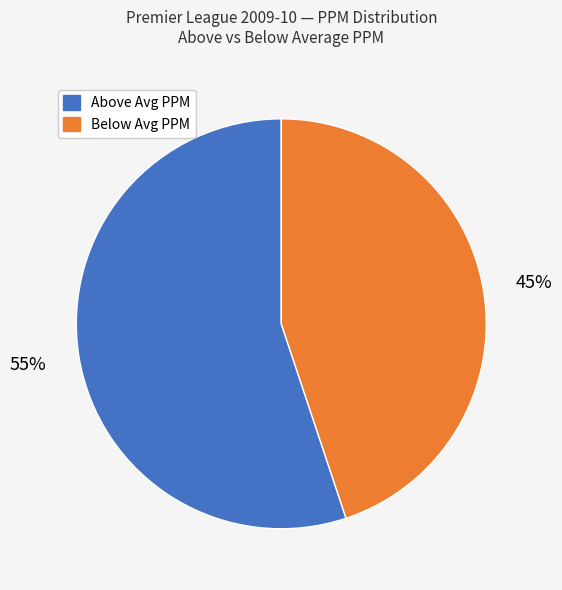

Does any single category account for the majority?

Yes